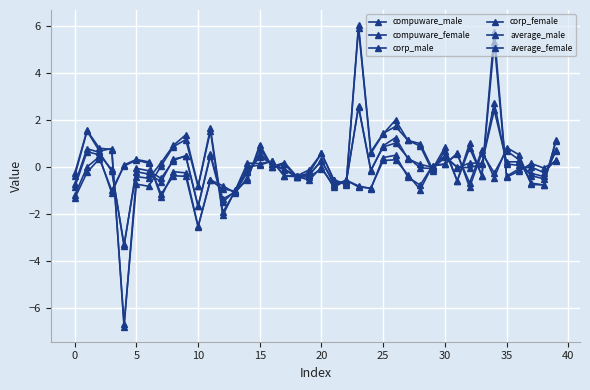

Count the number of data series in this chart.

6